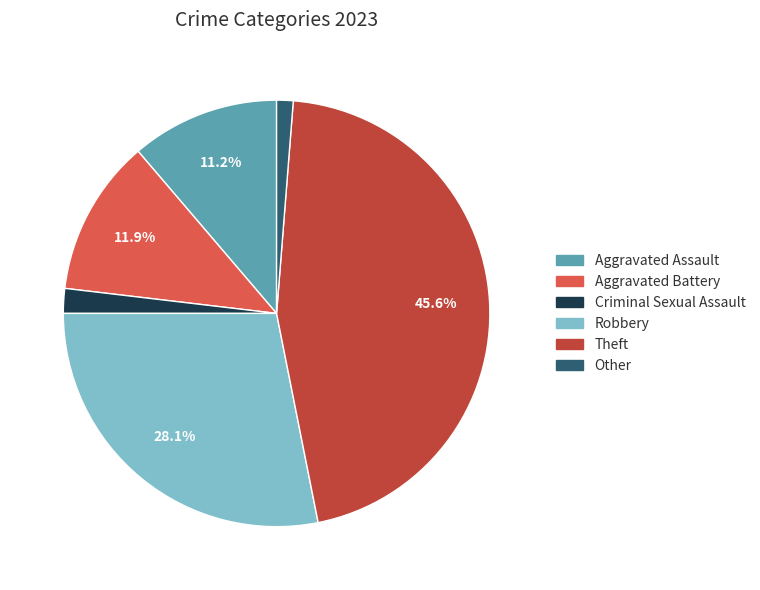

Between Aggravated Assault and Aggravated Battery, which is larger?

Aggravated Battery